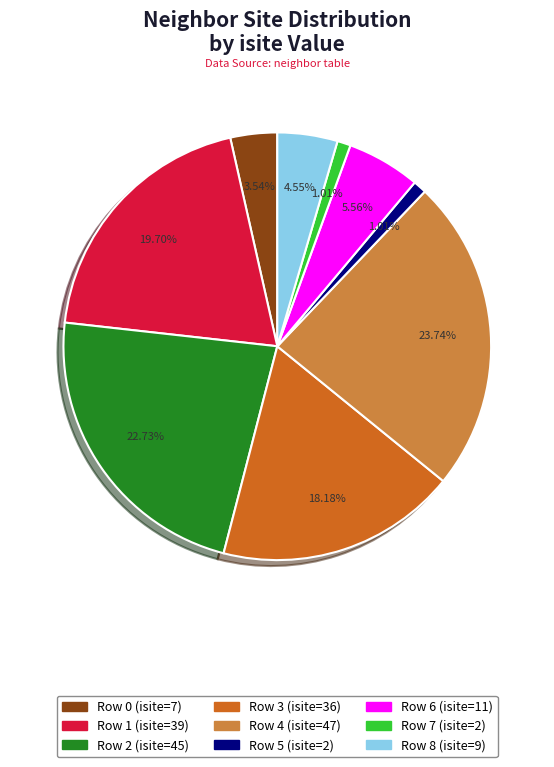

Is Row 5 the majority of the pie?

No